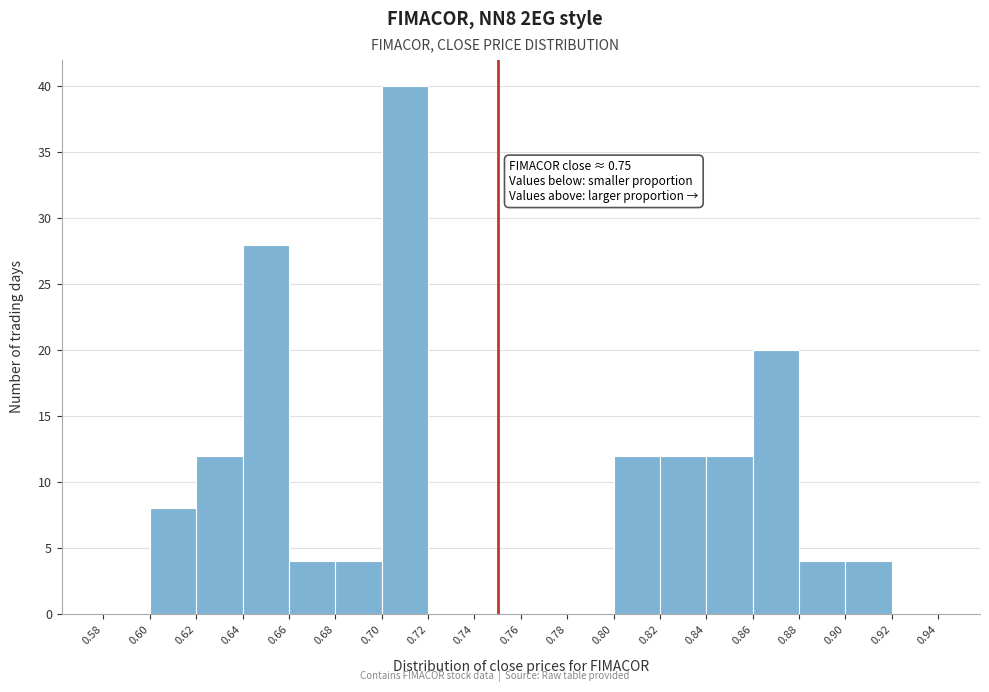

Which range on the x-axis has the tallest bar?

0.70 to 0.72